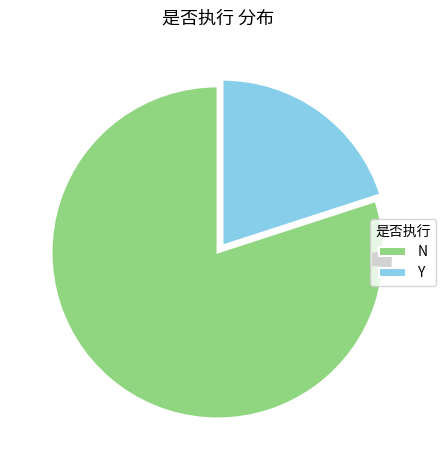

Is it true that N is 80% of the pie?

True